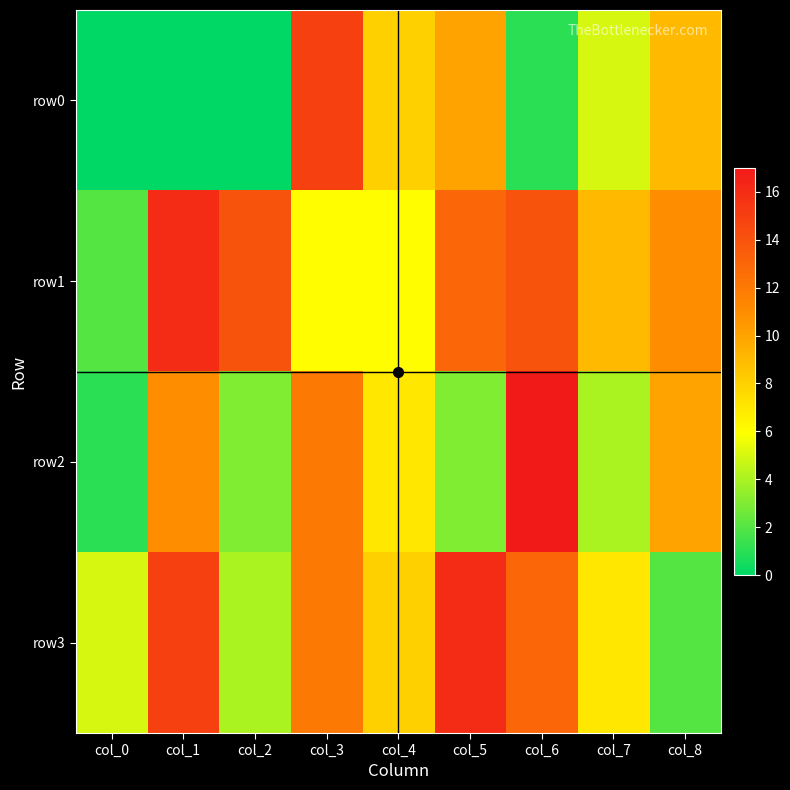

What is the spread (max minus min) of values at col_8?

9